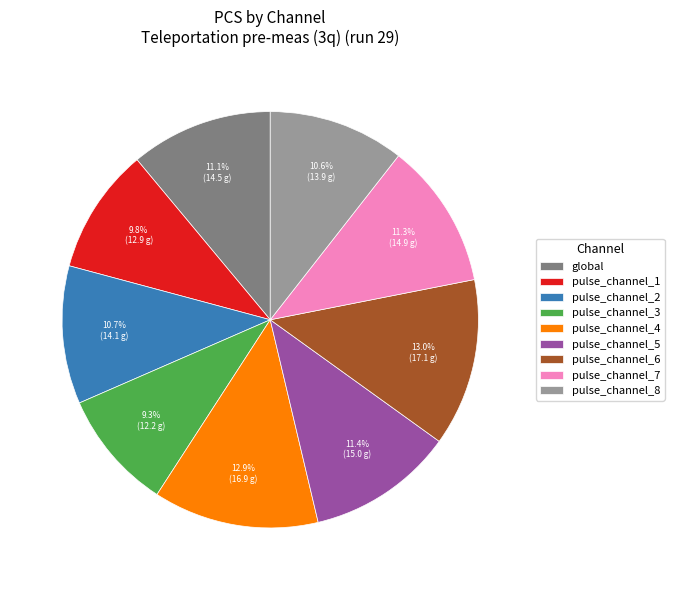

How many slices are in this pie chart?

9